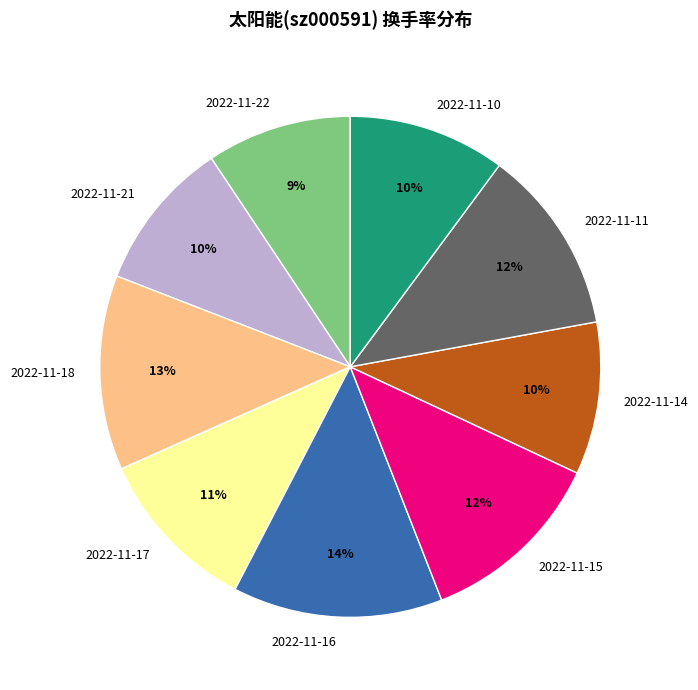

To the nearest percent, what percentage of the pie is 2022-11-22?

9%